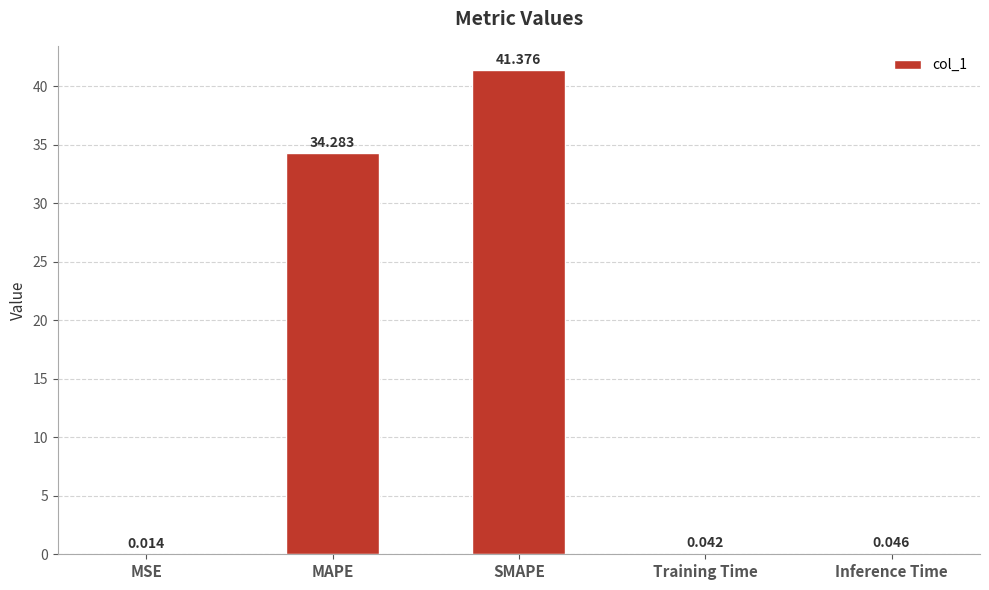

Read the value at SMAPE.

41.4